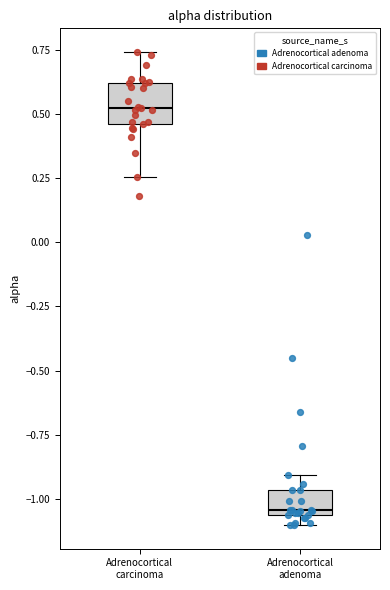

Which box is the tallest, from its lower edge to its upper edge?

Adrenocortical carcinoma